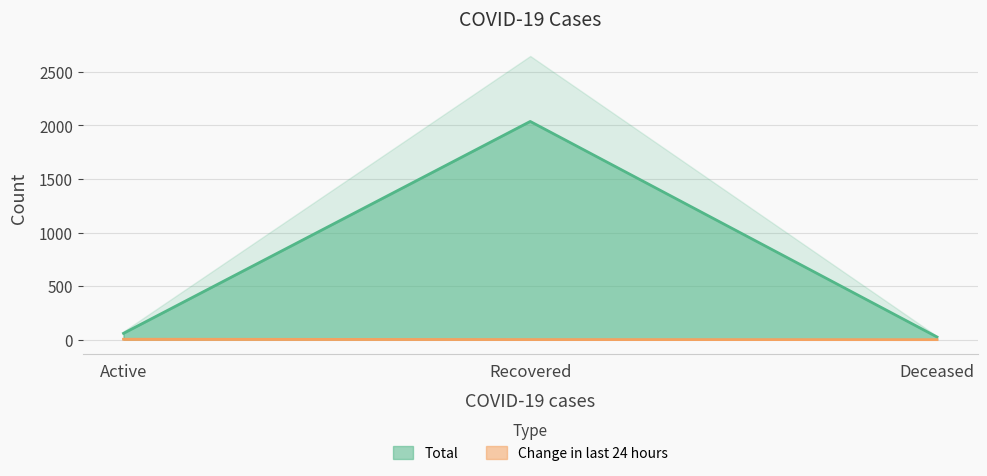

At which category is the sum across all series the highest?

Recovered